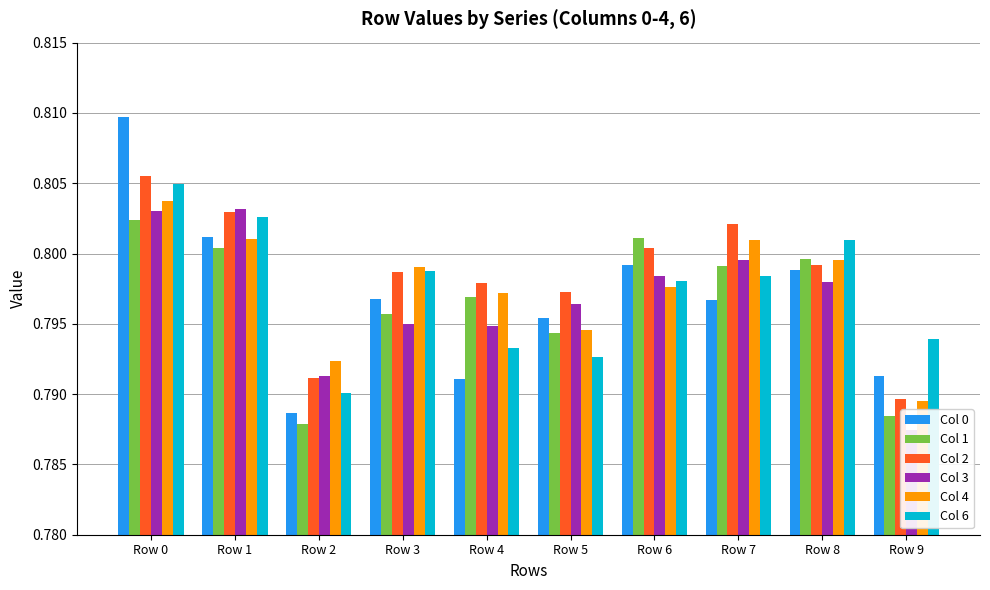

What are all the series names shown in the legend?

Col 0, Col 1, Col 2, Col 3, Col 4, Col 6